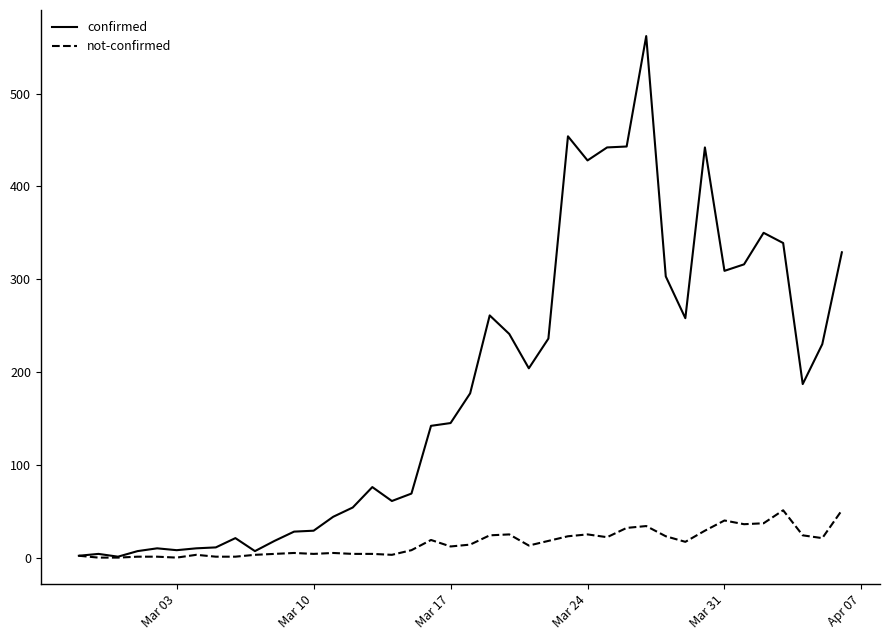

List the series in order of their peak value, highest first.

confirmed, not-confirmed